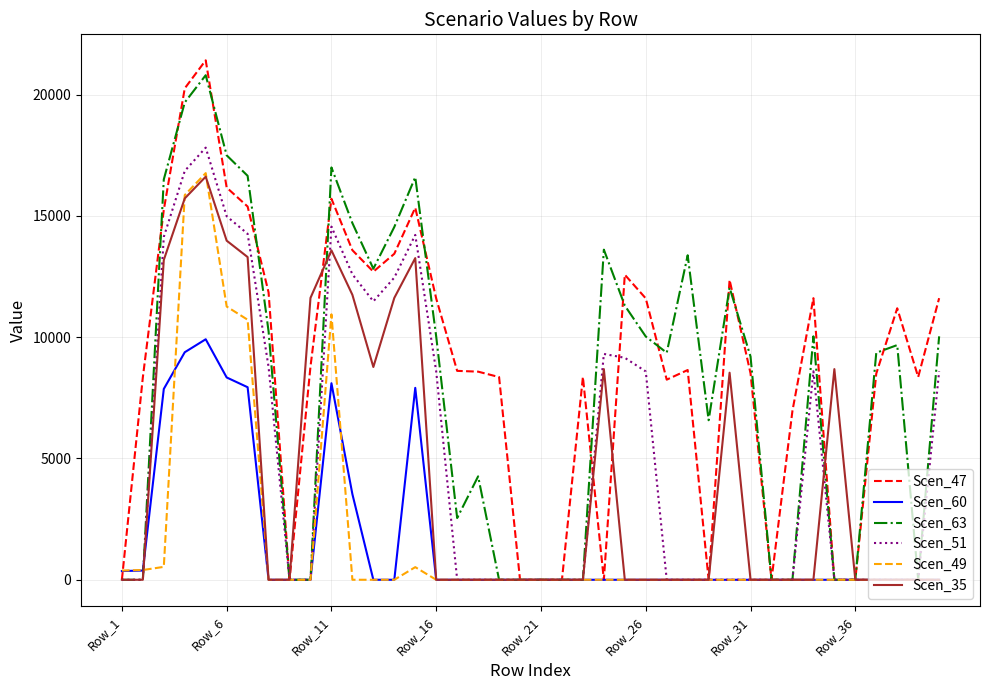

Which series has the widest spread of values?

Scen_47